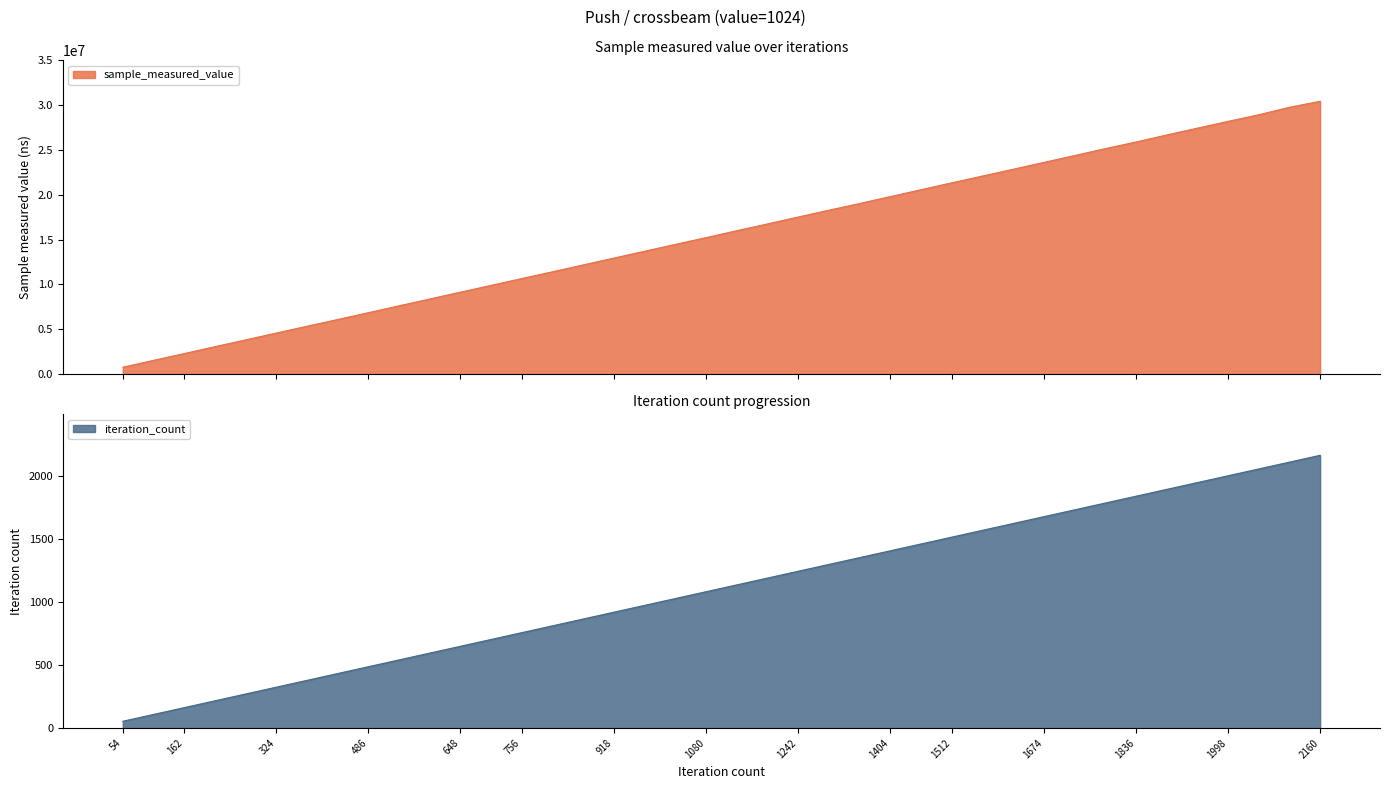

Is it true that sample_measured_value equals 30524182 at 1458?

False